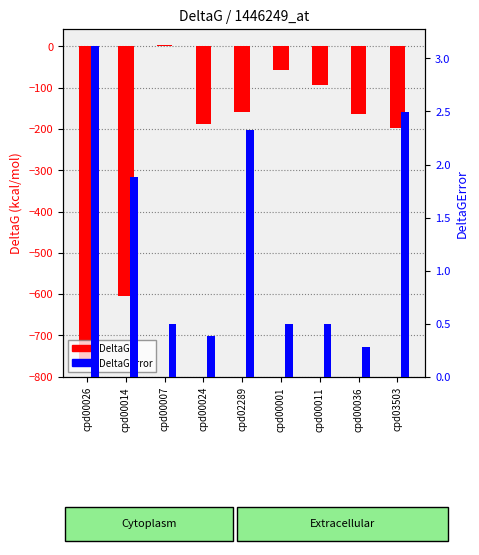

Which category has the lowest value across all series?

cpd00026